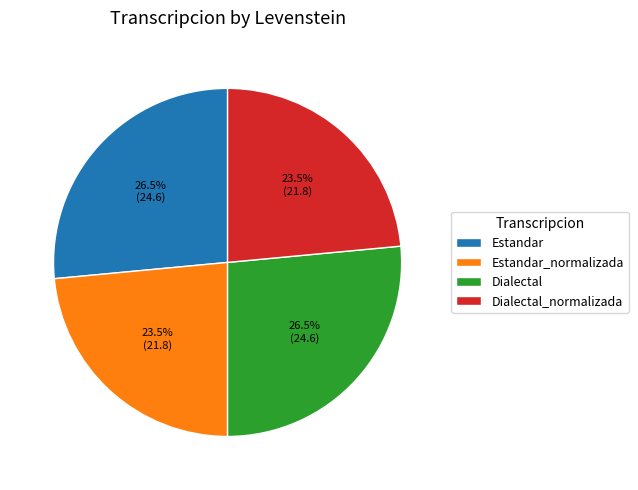

To the nearest percent, what is the combined percentage of Estandar_normalizada and Estandar?

50%